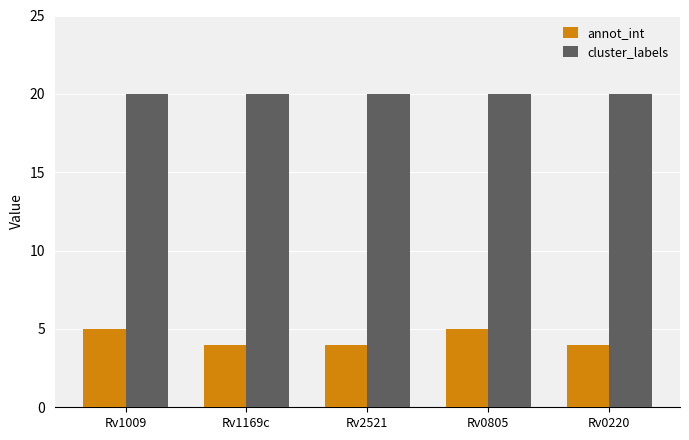

What is the total value across all series at Rv0220?

24